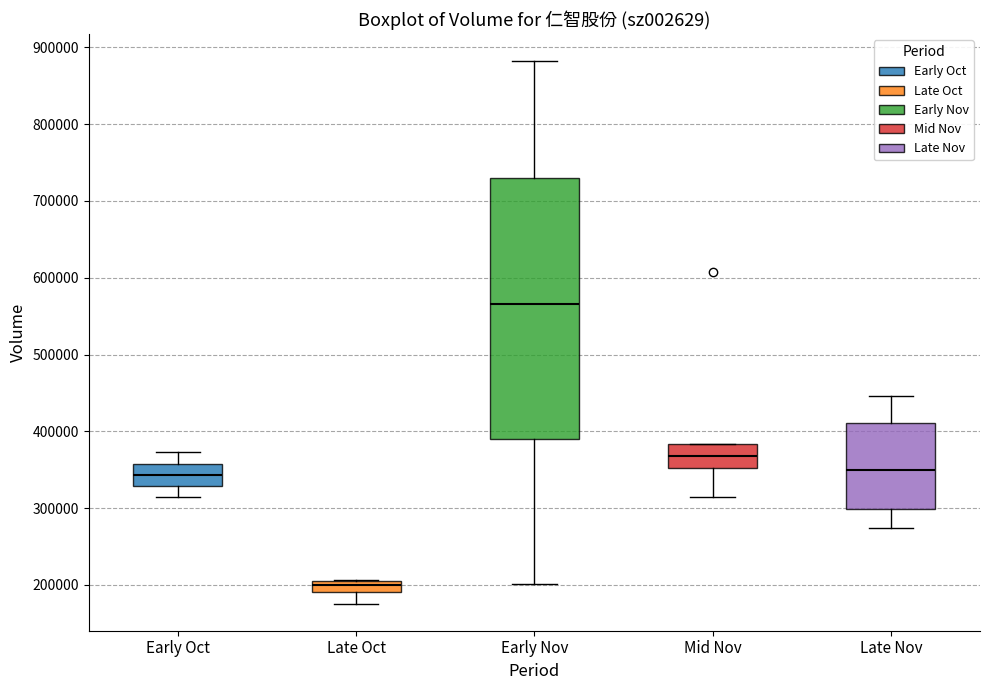

Which box has the highest median line?

Early Nov